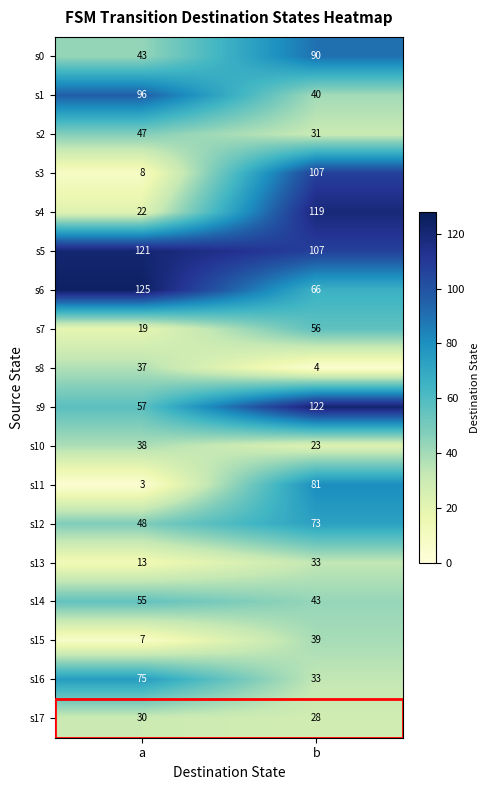

How many distinct data groups are displayed?

18